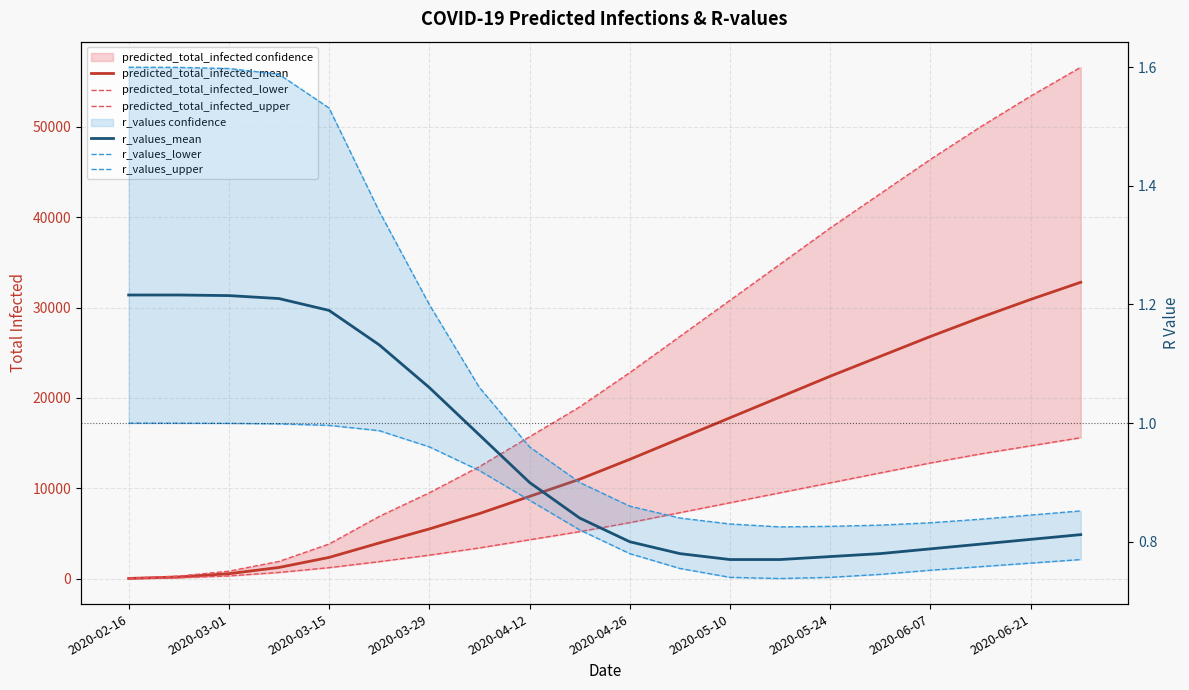

True or false: r_values_lower has more than 0 interior local peaks.

False